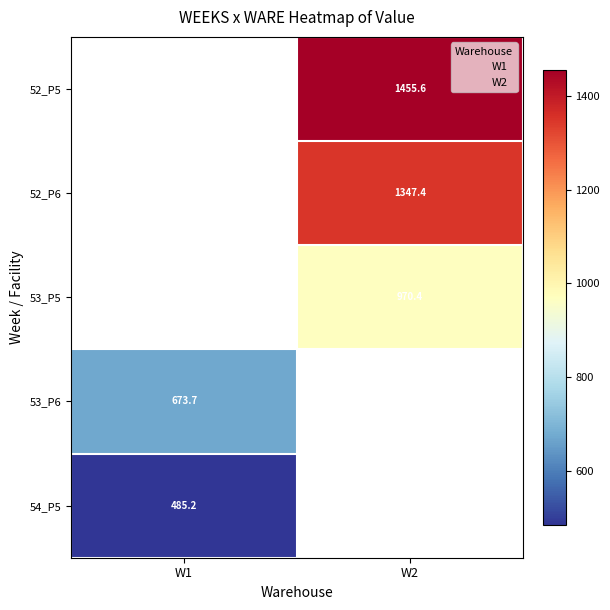

What is the difference between the highest and lowest values at W2?

485.2